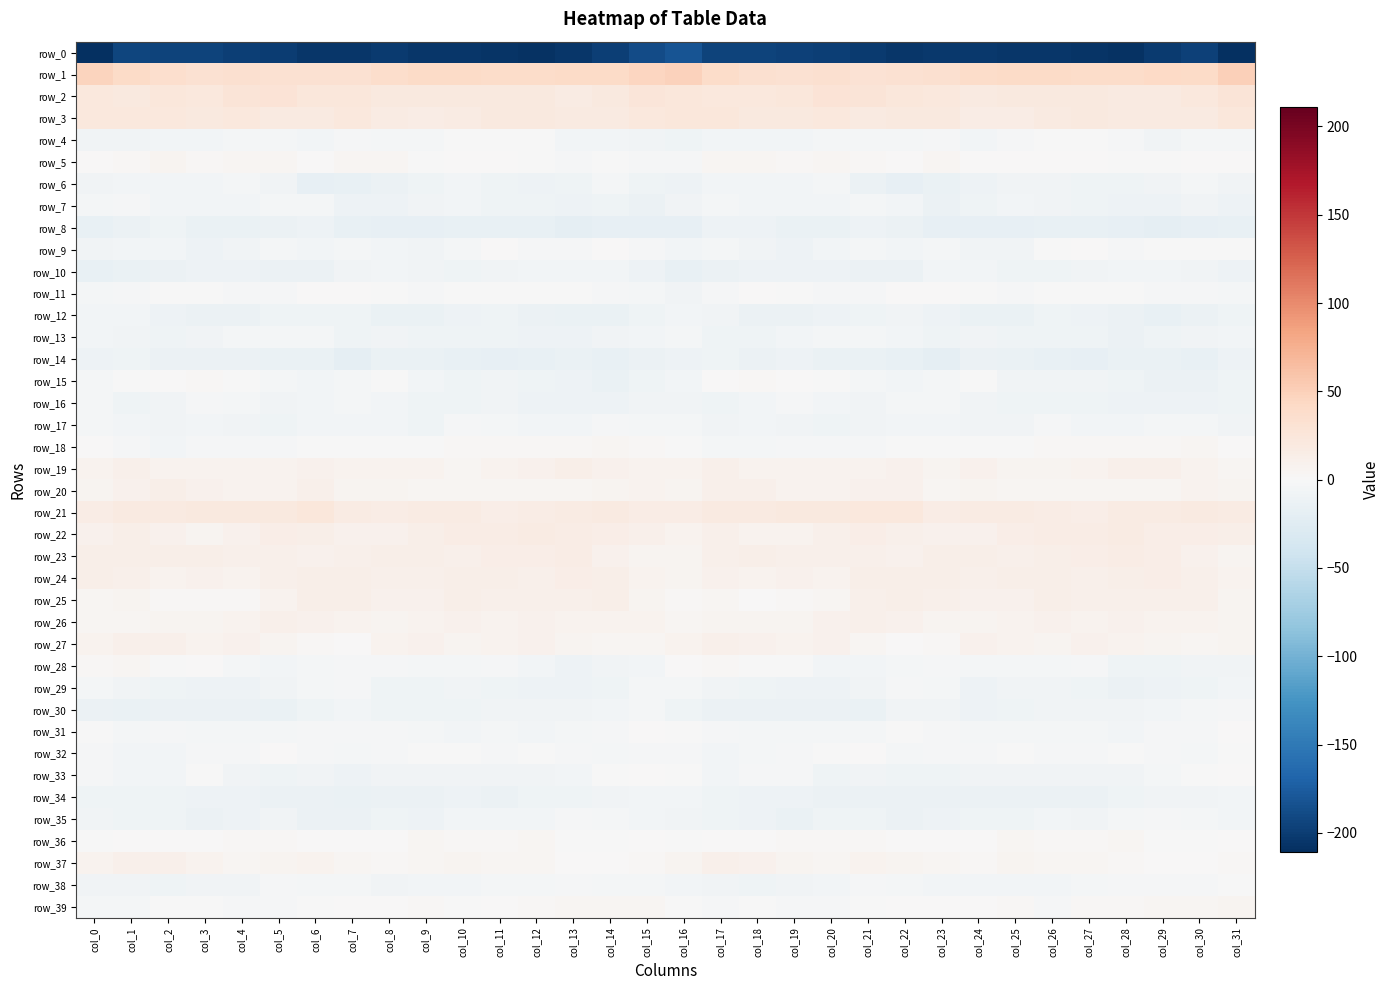

Where is row_27 nearest to the value 5?

col_31